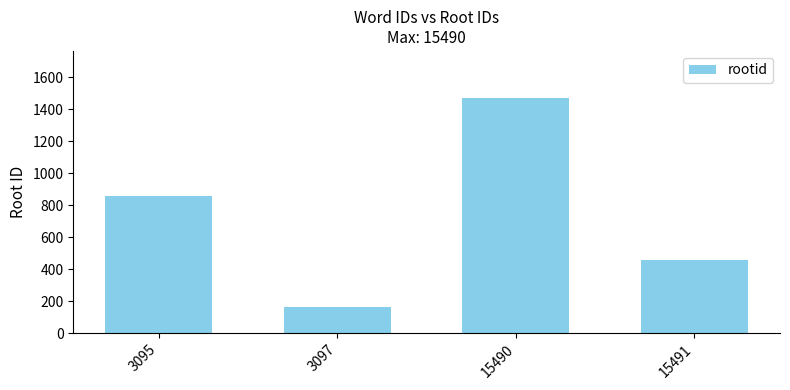

Rank the categories by value from highest to lowest.

15490, 3095, 15491, 3097